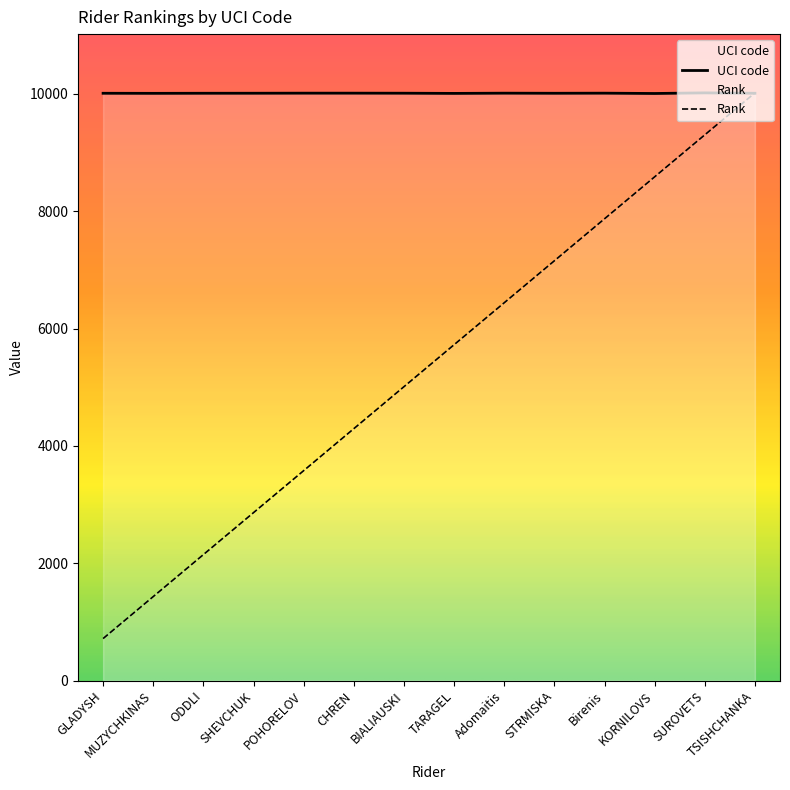

List the series in order of their peak value, lowest first.

Rank, UCI code